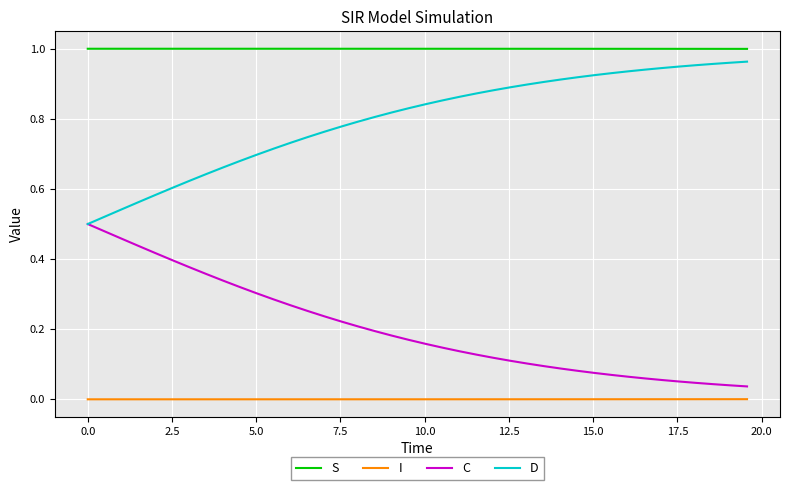

List the series in order of their overall mean, lowest first.

I, C, D, S